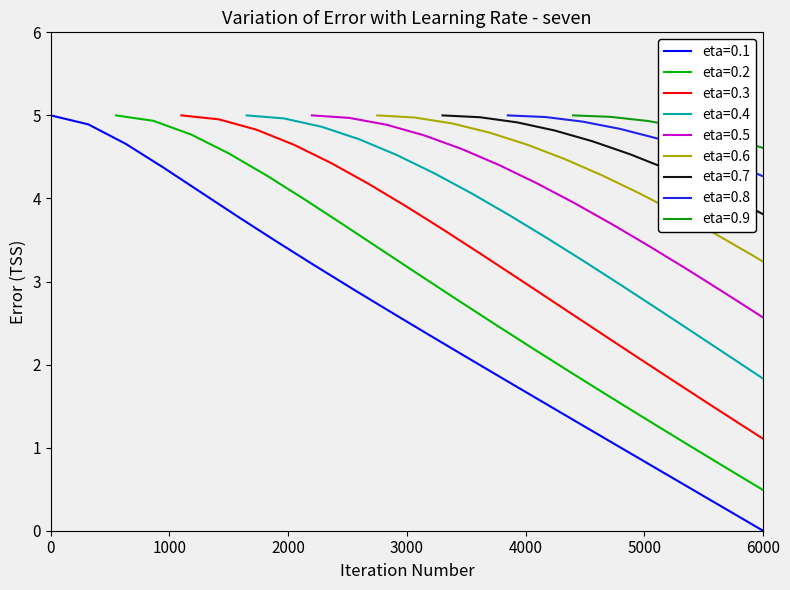

What is the sum of all values?

50.9